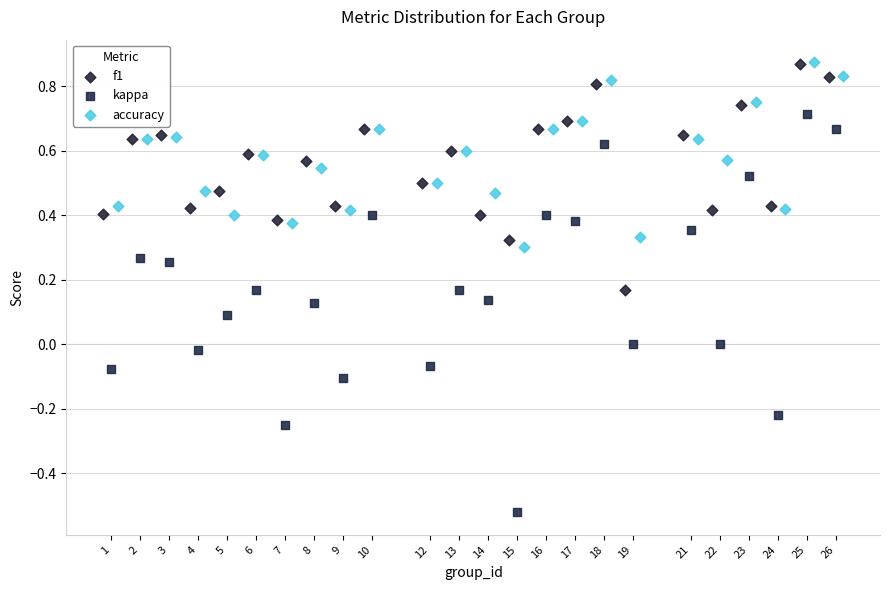

Which series reaches the minimum Y coordinate?

kappa